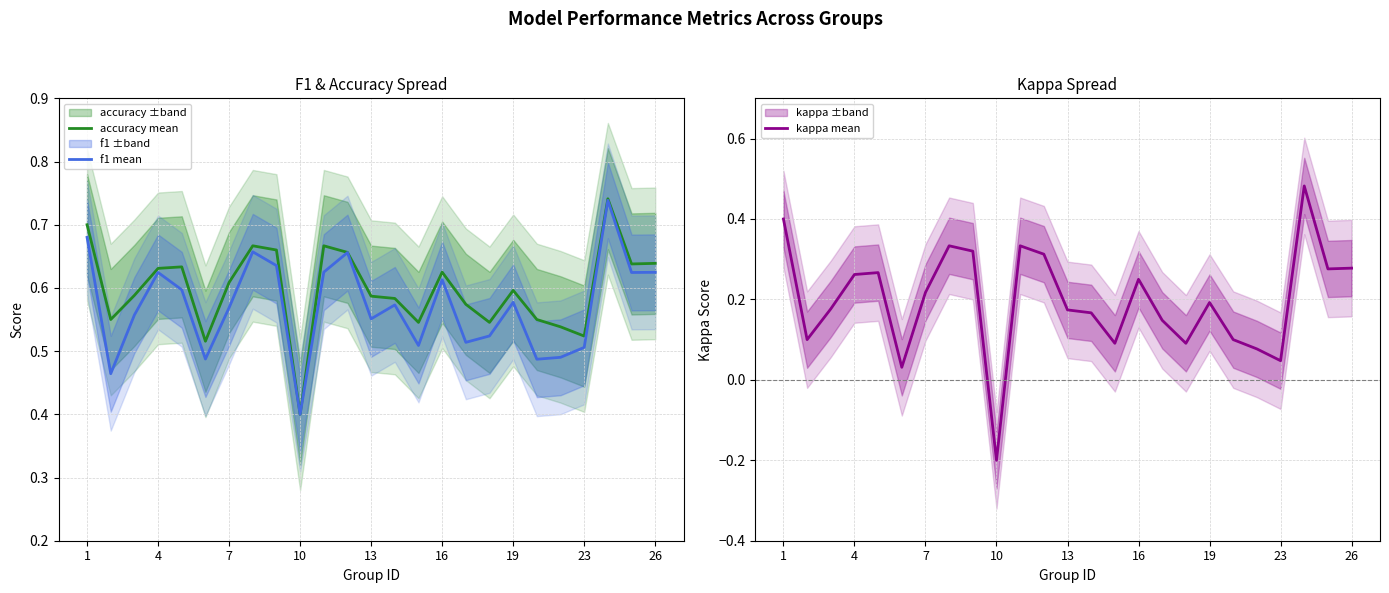

What is the value of the accuracy mean point at the 1st from the left?

0.7